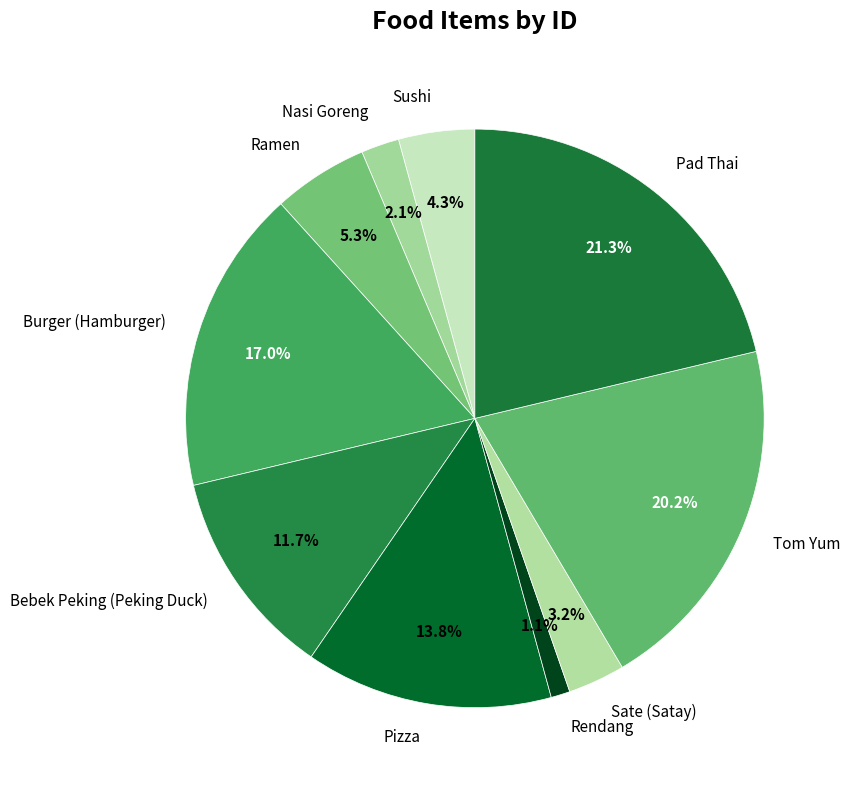

To the nearest percent, what percentage of the pie is Nasi Goreng?

2%